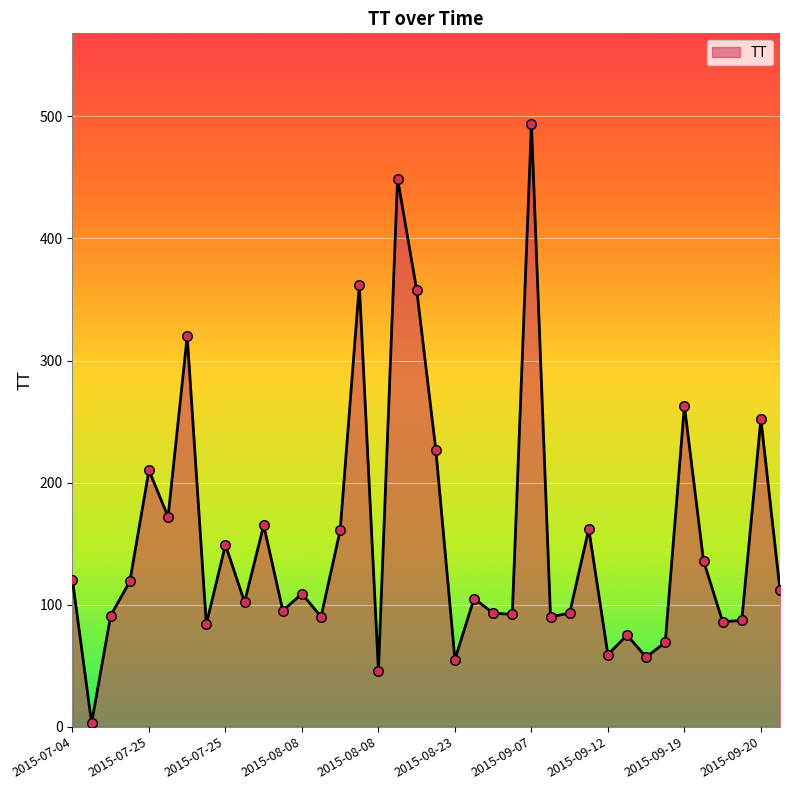

What is the greatest value displayed?

494